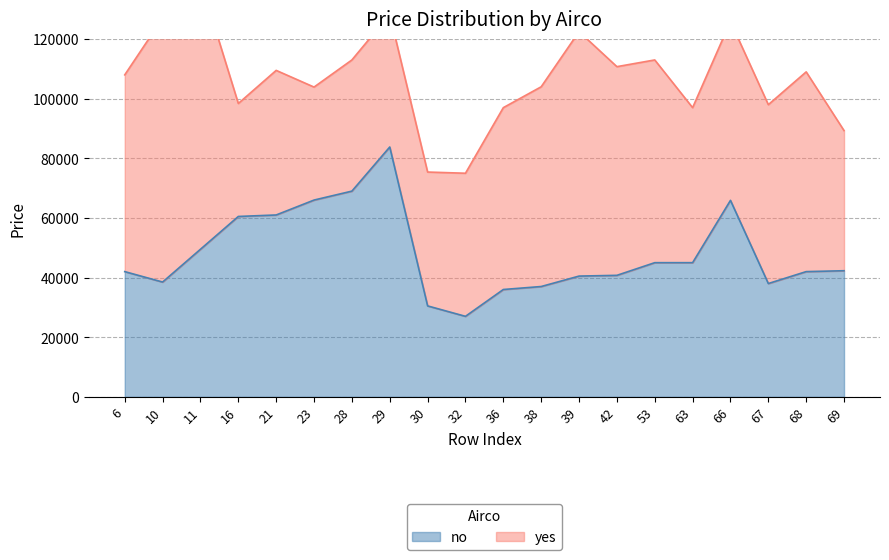

Reading left to right, extract all data points from this chart.

42000	38500	49500	60500	61000	66000	69000	83800	30500	27000	36000	37000	40500	40750	45000	45000	65900	38000	42000	42300